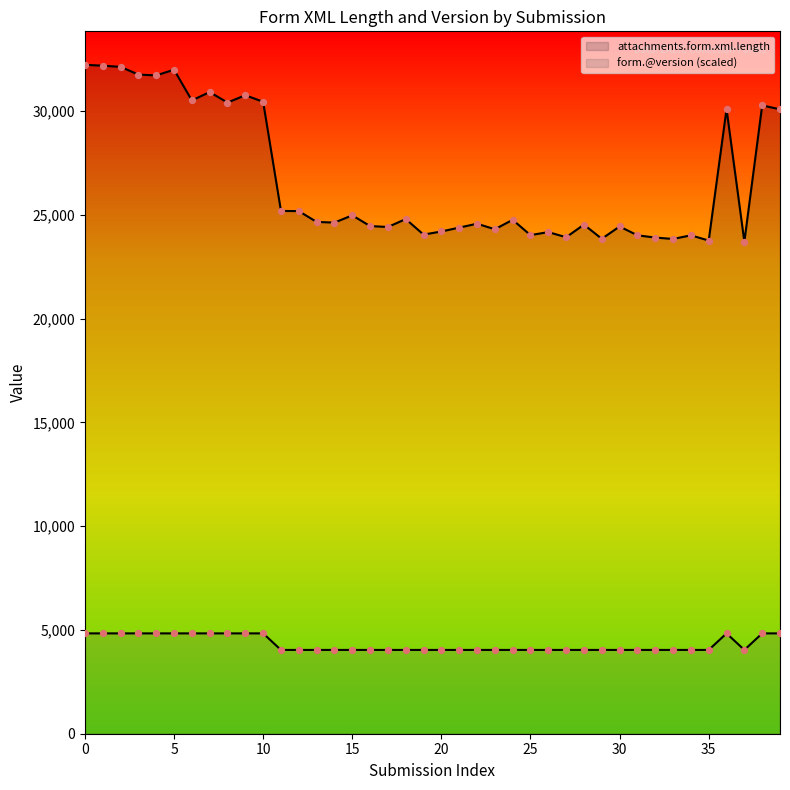

What is the total value across all series at 31?

28058.1